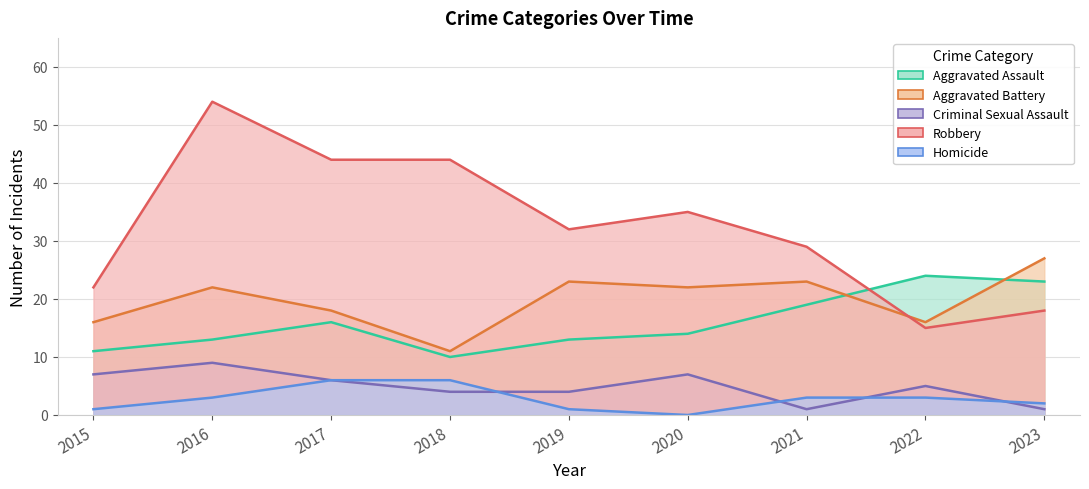

Where is the first local minimum for Criminal Sexual Assault?

2021